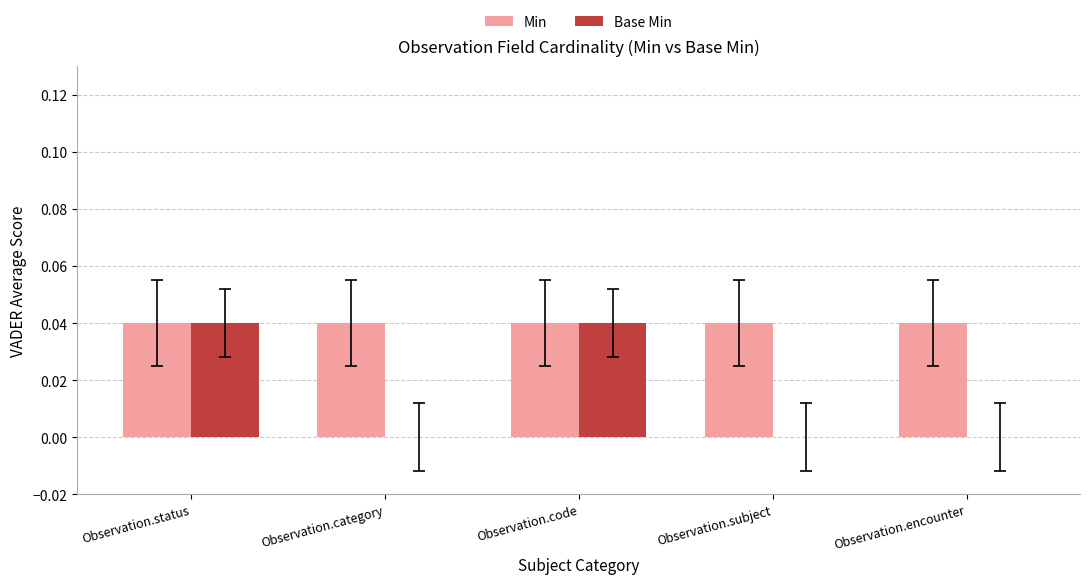

How many Base Min values are between 0 and 1?

5